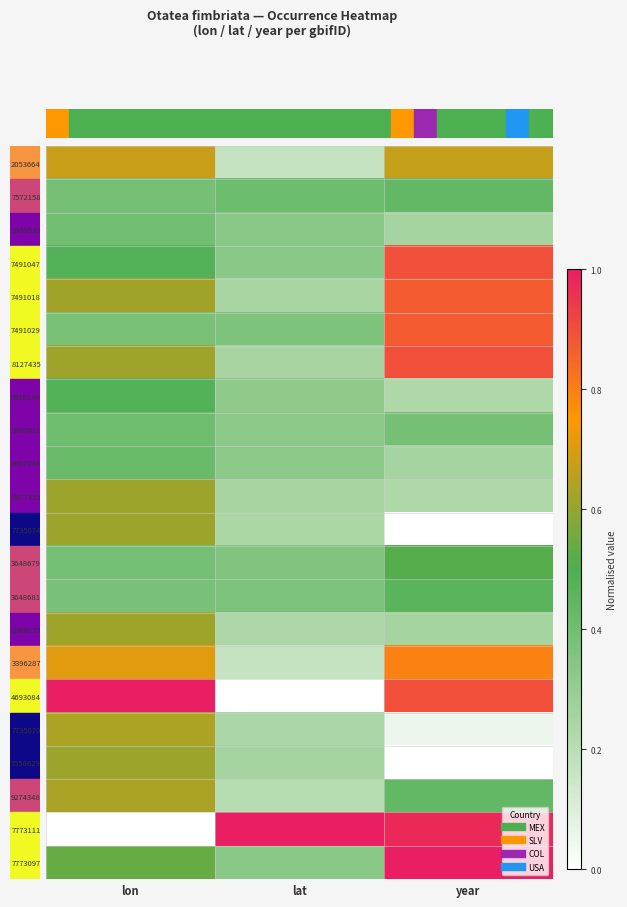

Reading left to right, what are all the values shown in this chart?

row_0: 0.0=0.7	2.5=0.2	5.0=0.7
row_1: 0.0=0.4	2.5=0.4	5.0=0.4
row_2: 0.0=0.4	2.5=0.3	5.0=0.3
row_3: 0.0=0.5	2.5=0.3	5.0=0.9
row_4: 0.0=0.6	2.5=0.2	5.0=0.9
row_5: 0.0=0.4	2.5=0.4	5.0=0.9
row_6: 0.0=0.6	2.5=0.3	5.0=0.9
row_7: 0.0=0.5	2.5=0.3	5.0=0.2
row_8: 0.0=0.4	2.5=0.3	5.0=0.4
row_9: 0.0=0.4	2.5=0.3	5.0=0.3
row_10: 0.0=0.6	2.5=0.3	5.0=0.2
row_11: 0.0=0.6	2.5=0.2	5.0=0.0
row_12: 0.0=0.4	2.5=0.4	5.0=0.5
row_13: 0.0=0.4	2.5=0.4	5.0=0.5
row_14: 0.0=0.6	2.5=0.2	5.0=0.3
row_15: 0.0=0.7	2.5=0.2	5.0=0.8
row_16: 0.0=1.0	2.5=0.0	5.0=0.9
row_17: 0.0=0.6	2.5=0.2	5.0=0.1
row_18: 0.0=0.6	2.5=0.3	5.0=0.0
row_19: 0.0=0.6	2.5=0.2	5.0=0.4
row_20: 0.0=0.0	2.5=1.0	5.0=1.0
row_21: 0.0=0.5	2.5=0.3	5.0=1.0